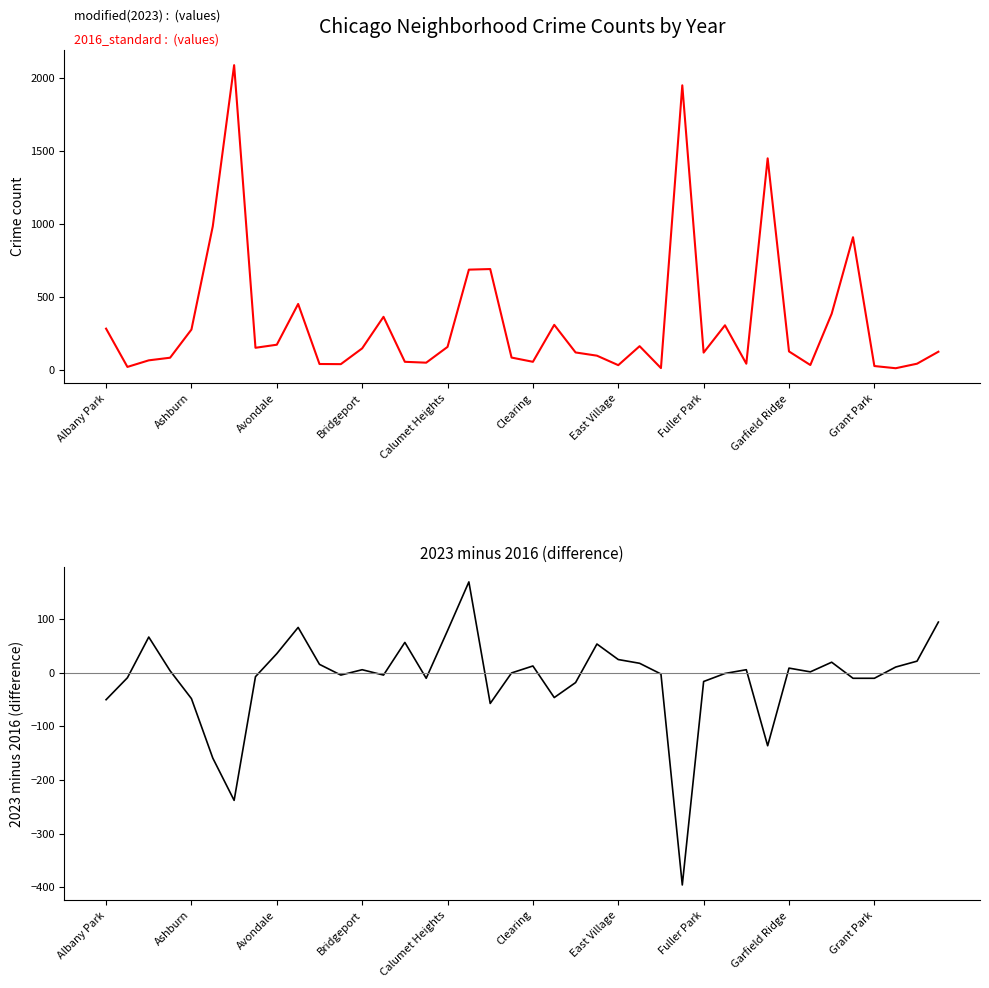

What is the change in value from 17 to 34?

-150